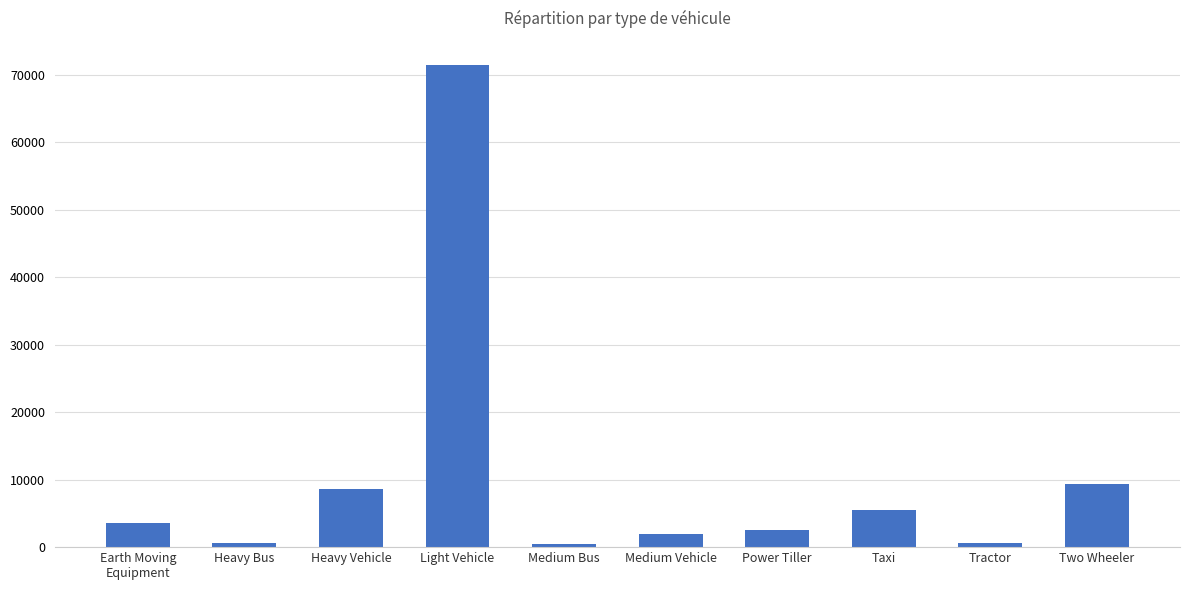

What is the label of the 2nd bar from the right?

Tractor